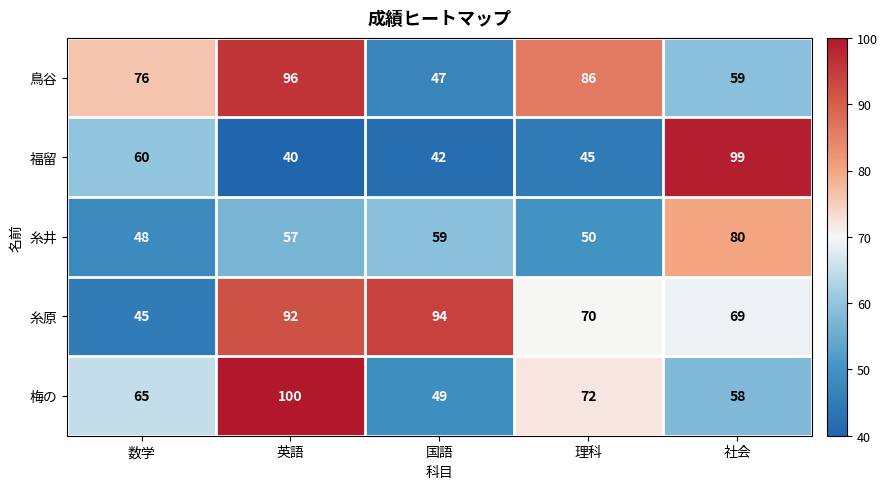

Where is 福留 nearest to the value 69?

数学